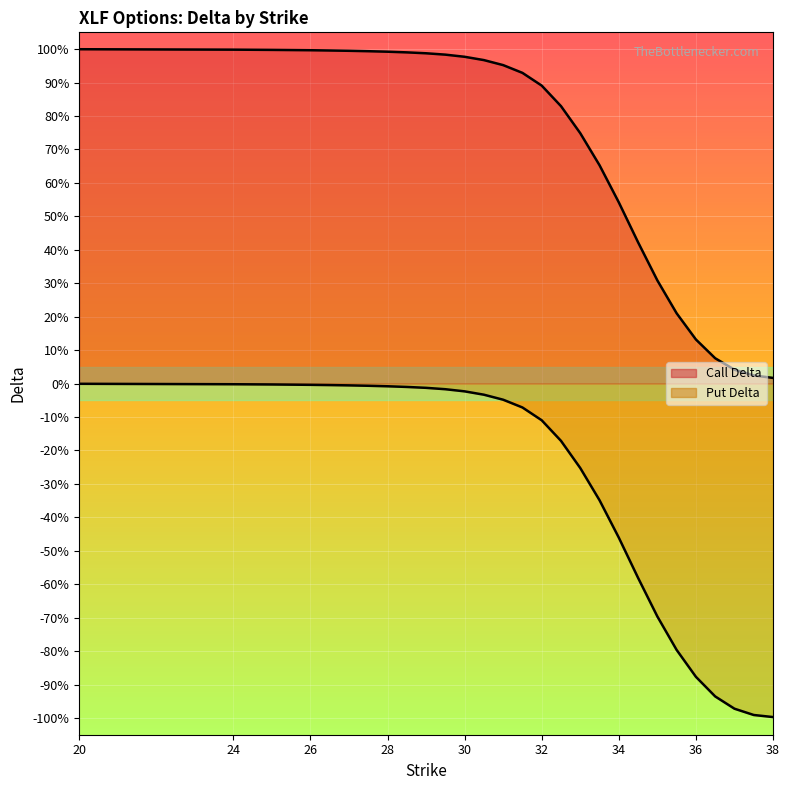

Reading left to right, list all the values displayed in this chart.

delta_c: 1.0	1.0	1.0	1.0	1.0	1.0	1.0	1.0	1.0	1.0	1.0	1.0	1.0	1.0	0.9	0.9	0.8	0.7	0.7	0.5	0.4	0.3	0.2	0.1	0.1	0.0	0.0	0.0
delta_p: -0.0	-0.0	-0.0	-0.0	-0.0	-0.0	-0.0	-0.0	-0.0	-0.0	-0.0	-0.0	-0.0	-0.0	-0.1	-0.1	-0.2	-0.3	-0.3	-0.5	-0.6	-0.7	-0.8	-0.9	-0.9	-1.0	-1.0	-1.0